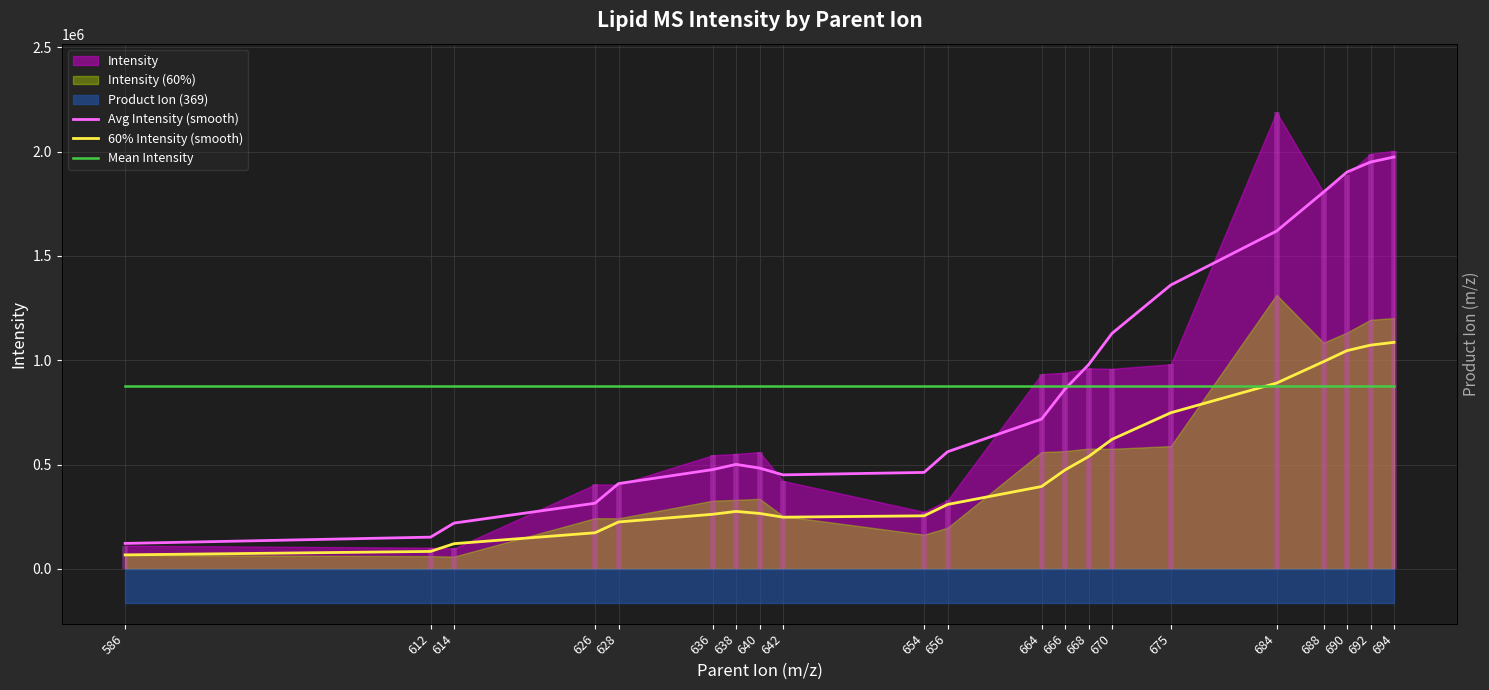

What is the difference between the Avg Intensity (smooth) values at 684 and 654?

1156720.7